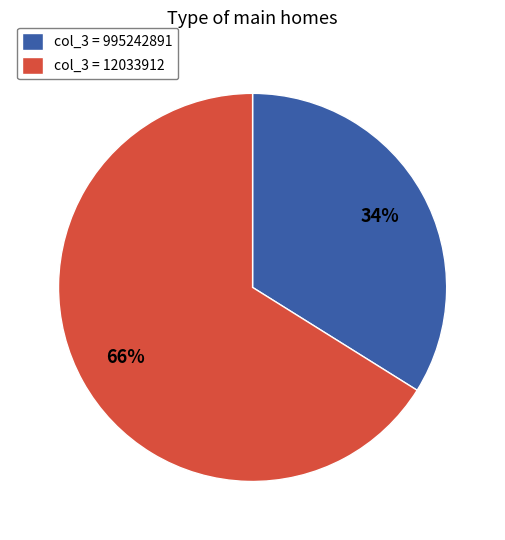

What is the majority slice?

col_3 = 12033912